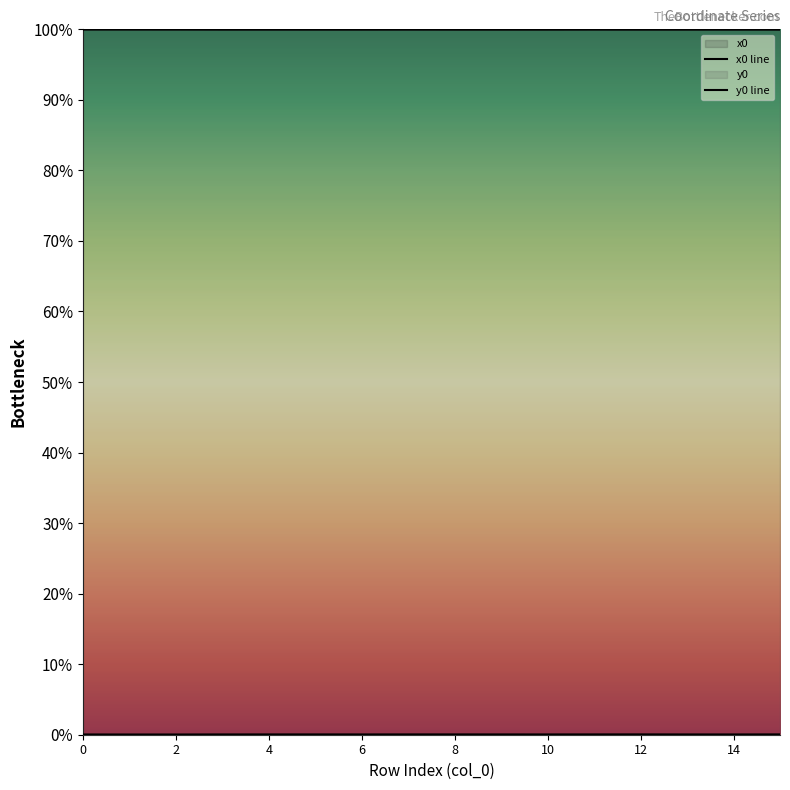

True or false: x1 line and y0 line cross at least once.

False